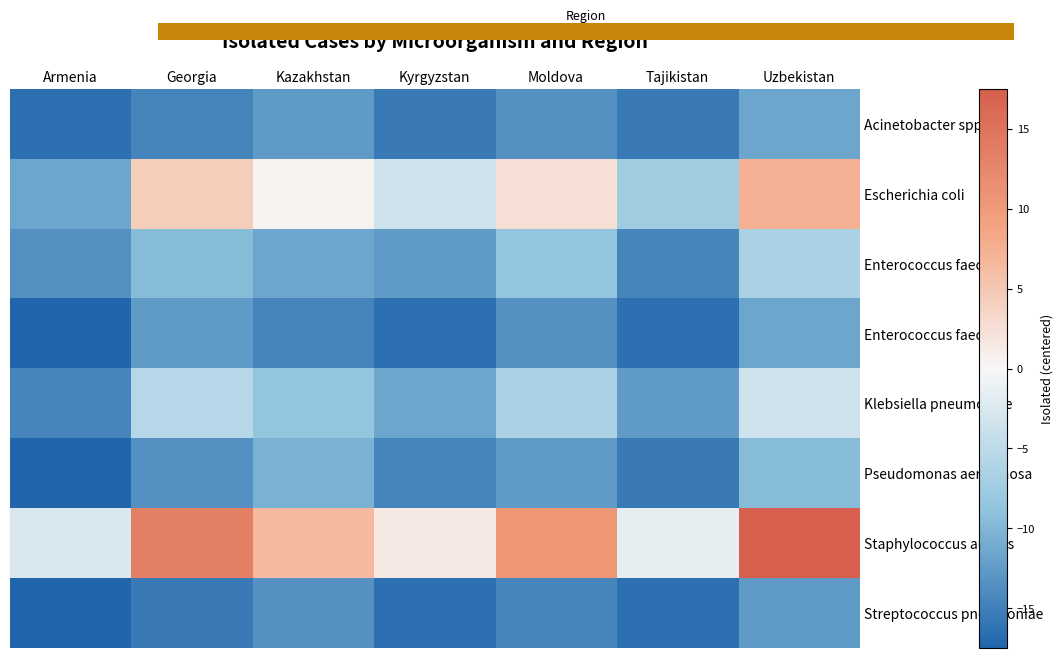

Reading right to left, what are all the values shown in this chart?

Acinetobacter spp.: Uzbekistan=-11.5	Tajikistan=-15.5	Moldova=-13.5	Kyrgyzstan=-15.5	Kazakhstan=-12.5	Georgia=-14.5	Armenia=-16.5
Escherichia coli: Uzbekistan=7.5	Tajikistan=-7.5	Moldova=2.5	Kyrgyzstan=-3.5	Kazakhstan=0.5	Georgia=4.5	Armenia=-11.5
Enterococcus faecalis: Uzbekistan=-6.5	Tajikistan=-14.5	Moldova=-8.5	Kyrgyzstan=-12.5	Kazakhstan=-11.5	Georgia=-9.5	Armenia=-13.5
Enterococcus faecium: Uzbekistan=-11.5	Tajikistan=-16.5	Moldova=-13.5	Kyrgyzstan=-16.5	Kazakhstan=-14.5	Georgia=-12.5	Armenia=-17.5
Klebsiella pneumoniae: Uzbekistan=-3.5	Tajikistan=-12.5	Moldova=-6.5	Kyrgyzstan=-11.5	Kazakhstan=-8.5	Georgia=-5.5	Armenia=-14.5
Pseudomonas aeruginosa: Uzbekistan=-9.5	Tajikistan=-15.5	Moldova=-12.5	Kyrgyzstan=-14.5	Kazakhstan=-10.5	Georgia=-13.5	Armenia=-17.5
Staphylococcus aureus: Uzbekistan=17.5	Tajikistan=-1.5	Moldova=10.5	Kyrgyzstan=1.5	Kazakhstan=6.5	Georgia=13.5	Armenia=-2.5
Streptococcus pneumoniae: Uzbekistan=-12.5	Tajikistan=-16.5	Moldova=-14.5	Kyrgyzstan=-16.5	Kazakhstan=-13.5	Georgia=-15.5	Armenia=-17.5